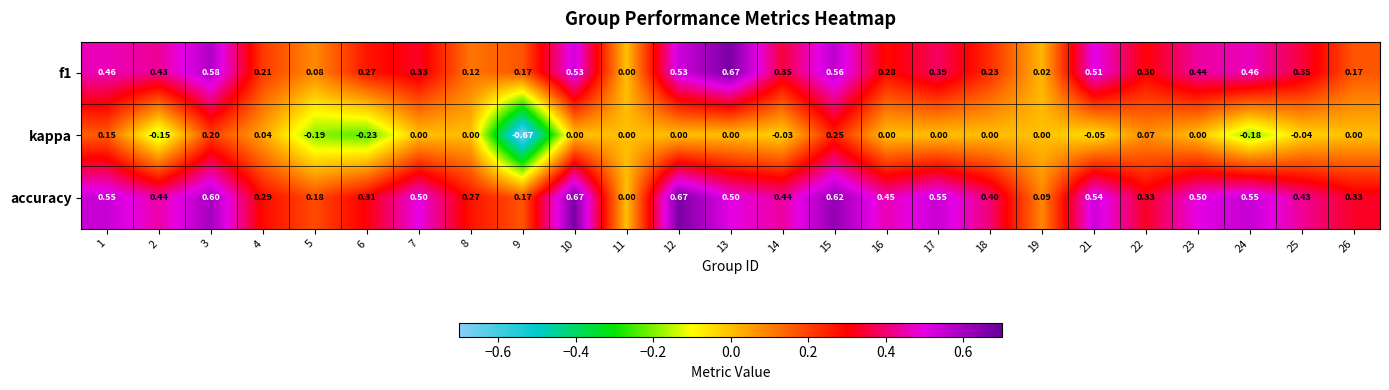

At 3, list the series in order from smallest to largest.

kappa, f1, accuracy